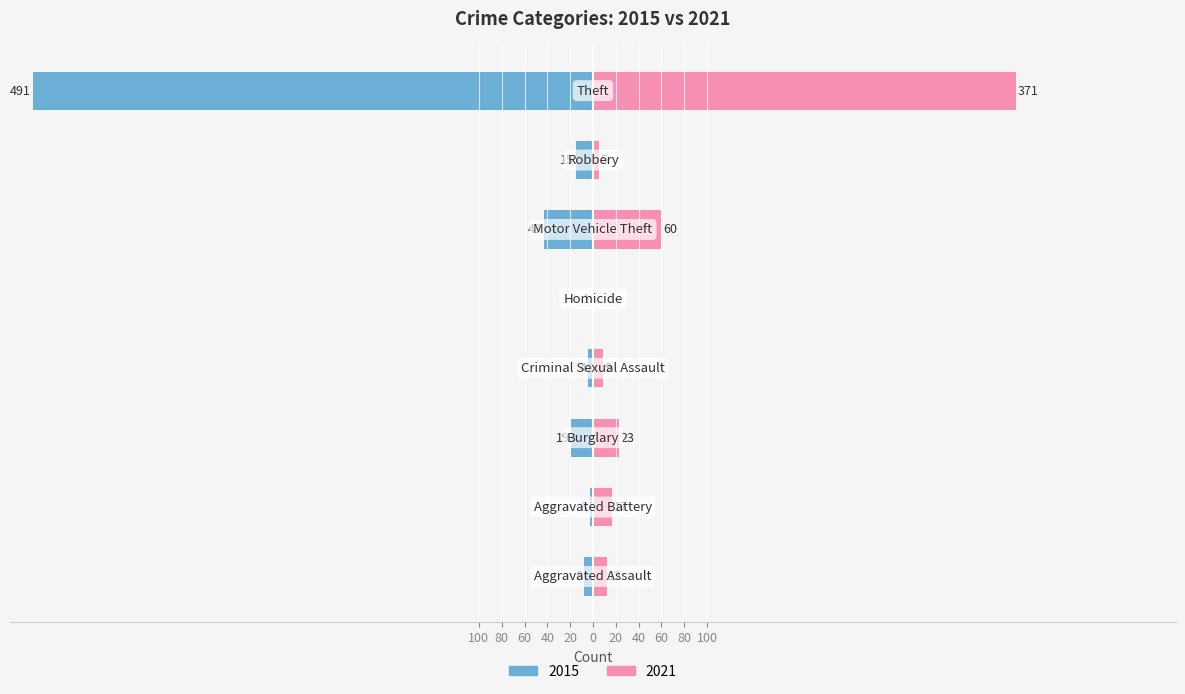

What position from the right is Homicide?

4